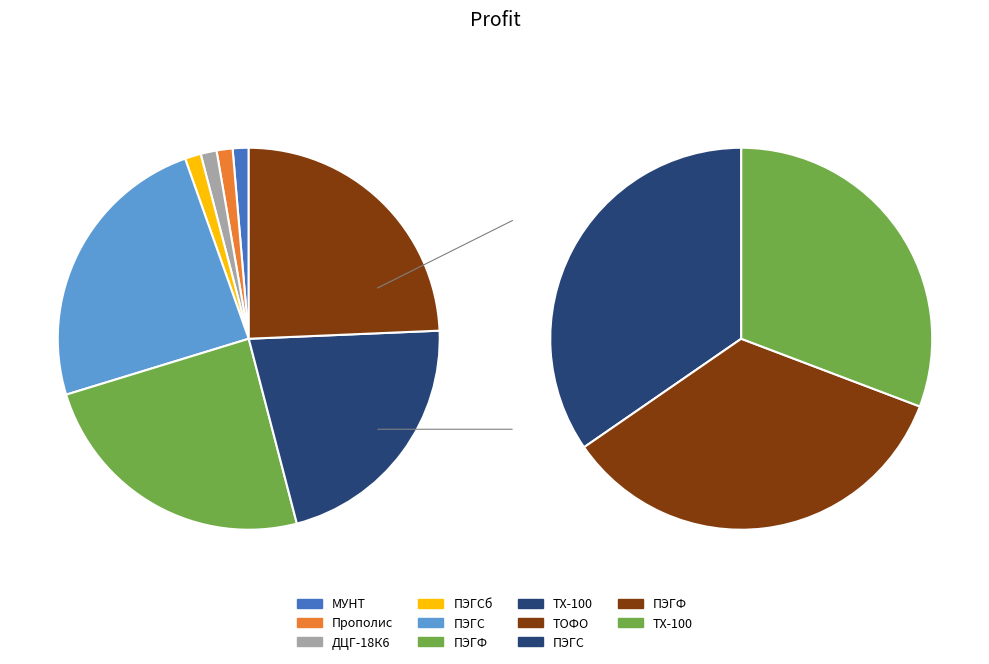

What is the total percentage of ТХ-100 and ПЭГСб?

51.4%